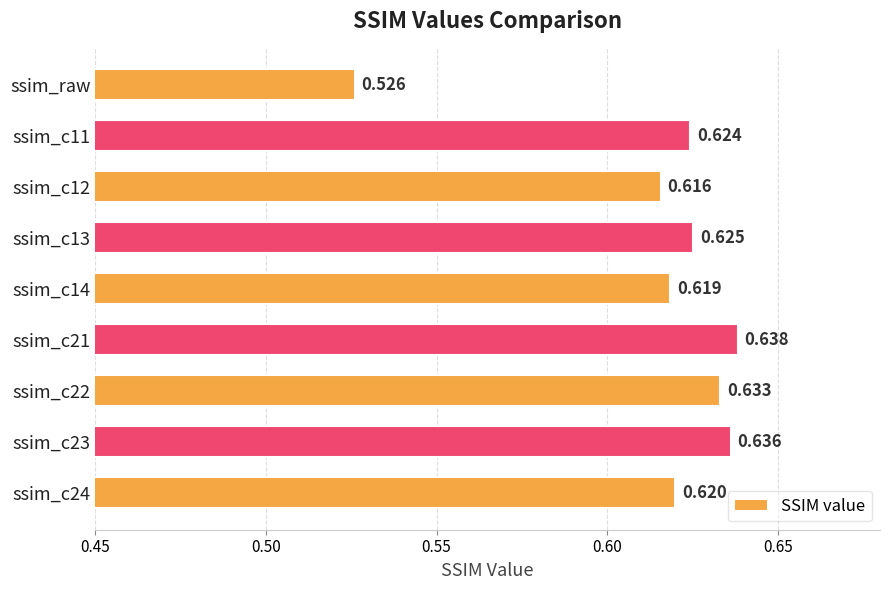

Which label corresponds to the largest value in the chart?

ssim_c21